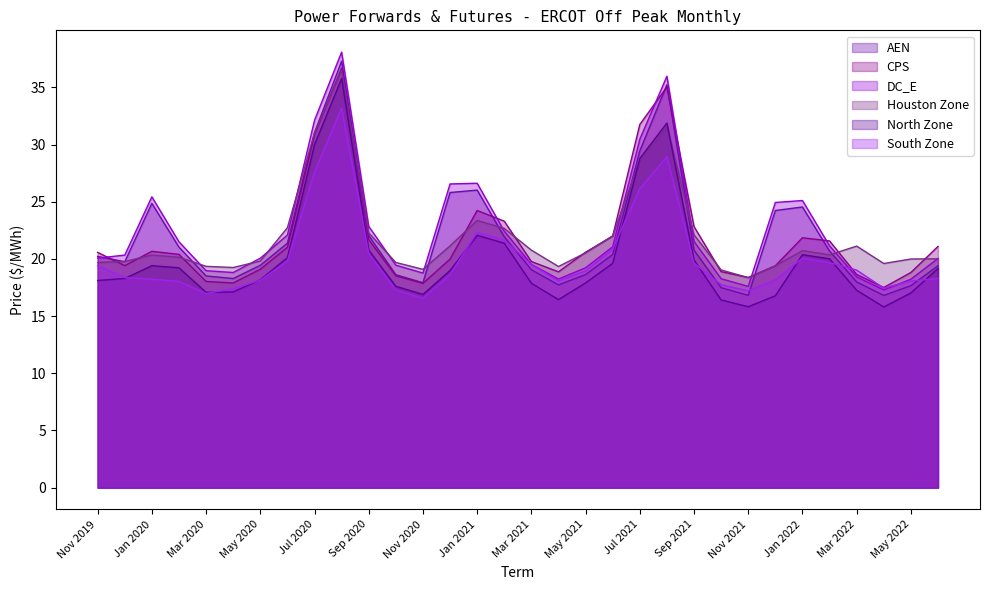

What is the value of the South Zone point at the 22nd from the left?

29.0